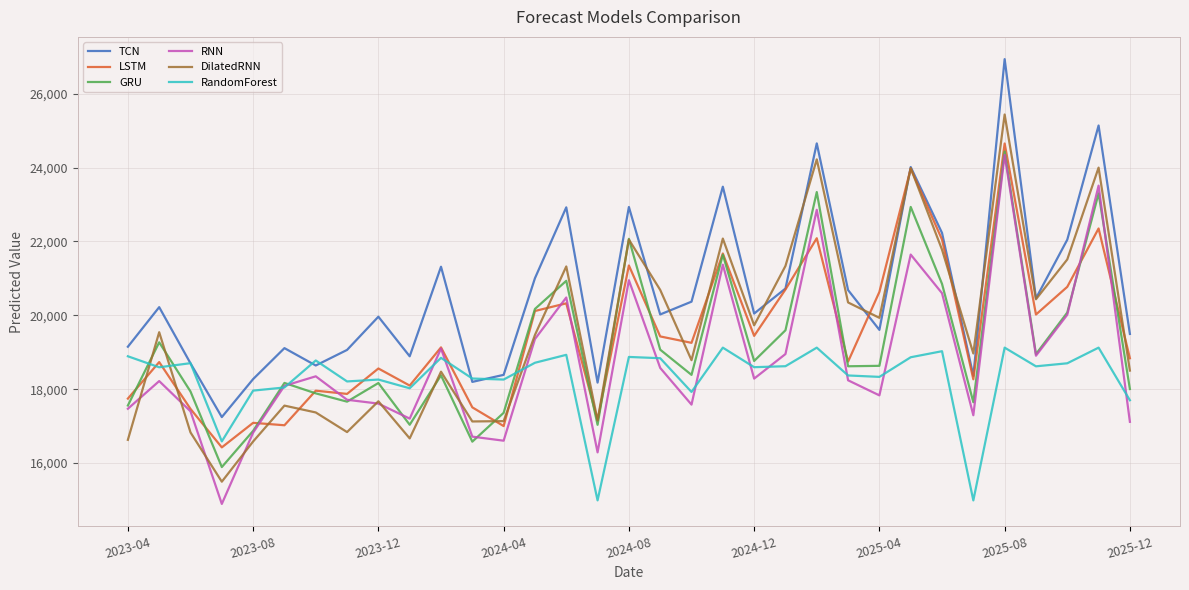

What is the smallest value displayed?

14893.5